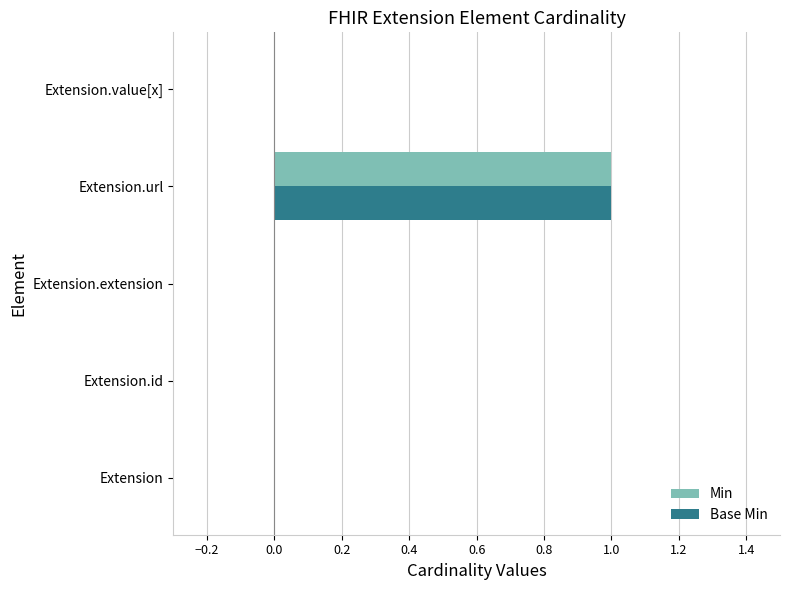

How many series are shown in this chart?

2